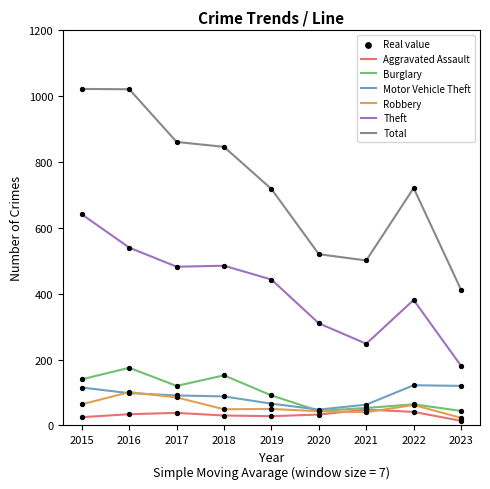

What is the total value across all series at 2020?

998